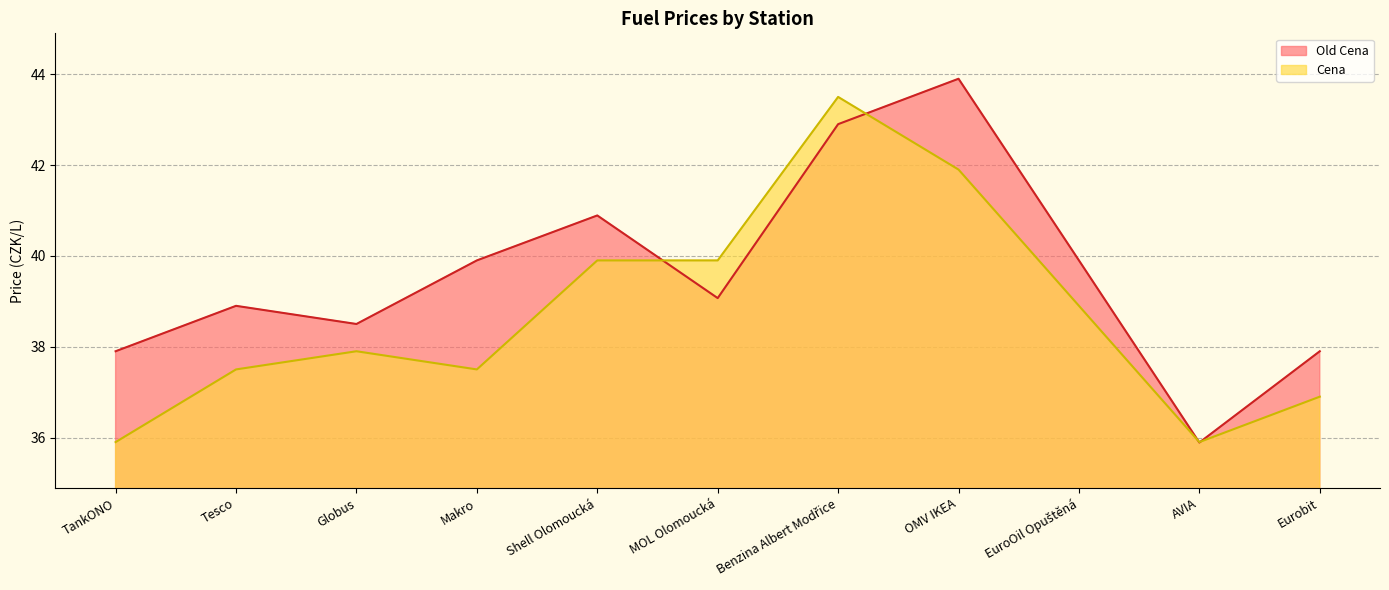

Reading left to right, what are all the values shown in this chart?

Cena: TankONO=35.9	Tesco=37.5	Globus=37.9	Makro=37.5	Shell Olomoucká=39.9	MOL Olomoucká=39.9	Benzina Albert Modřice=43.5	OMV IKEA=41.9	EuroOil Opuštěná=38.9	AVIA=35.9	Eurobit=36.9
Old Cena: TankONO=37.9	Tesco=38.9	Globus=38.5	Makro=39.9	Shell Olomoucká=40.9	MOL Olomoucká=39.1	Benzina Albert Modřice=42.9	OMV IKEA=43.9	EuroOil Opuštěná=39.9	AVIA=35.9	Eurobit=37.9